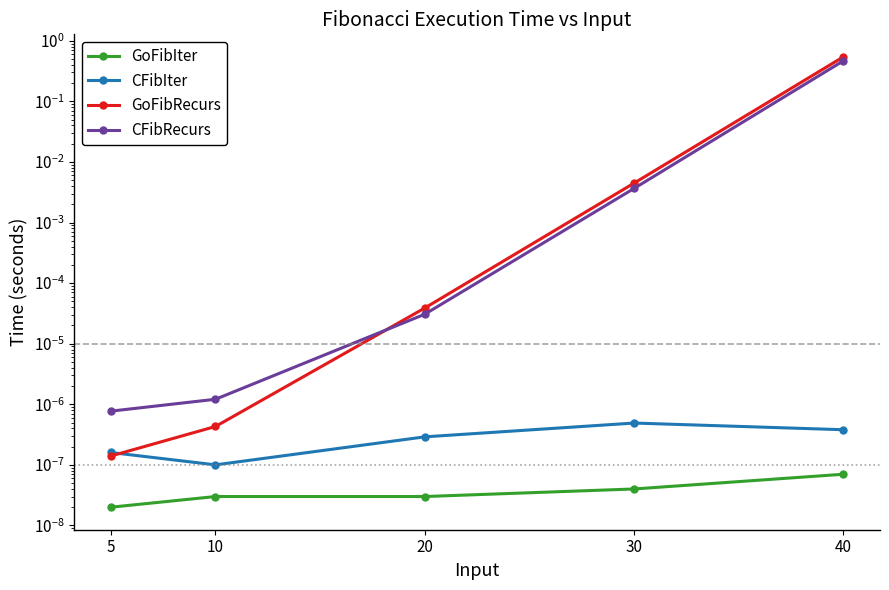

True or false: GoFibIter has more than 0 points higher than both neighbors.

False